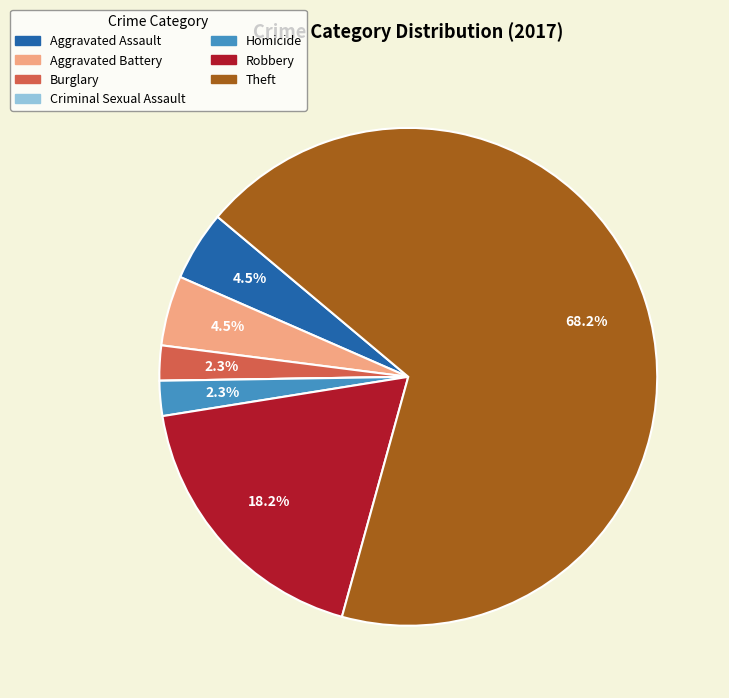

Which category accounts for the majority?

Theft